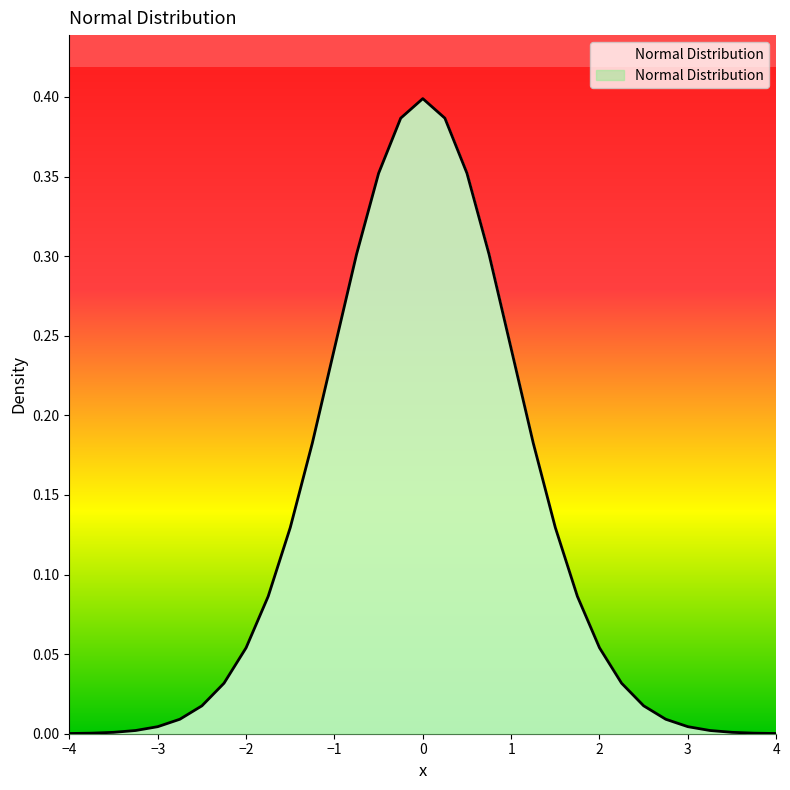

What is the average value?

0.1